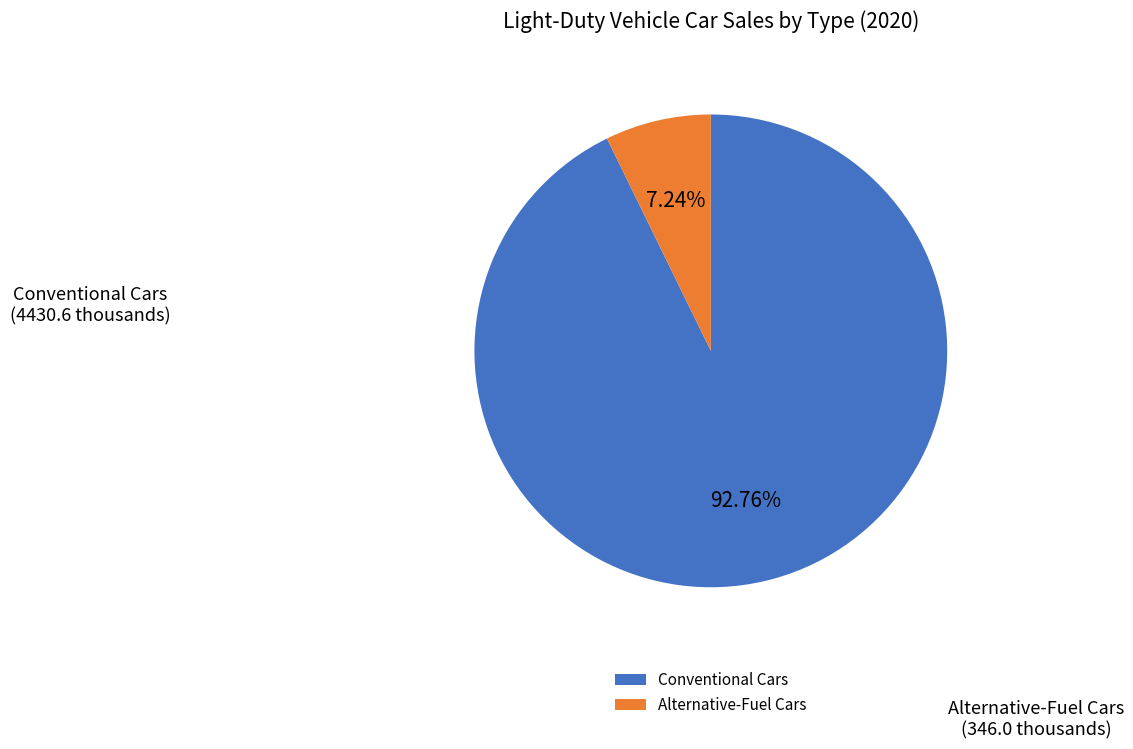

Between Alternative-Fuel Cars and Conventional Cars, which is larger?

Conventional Cars